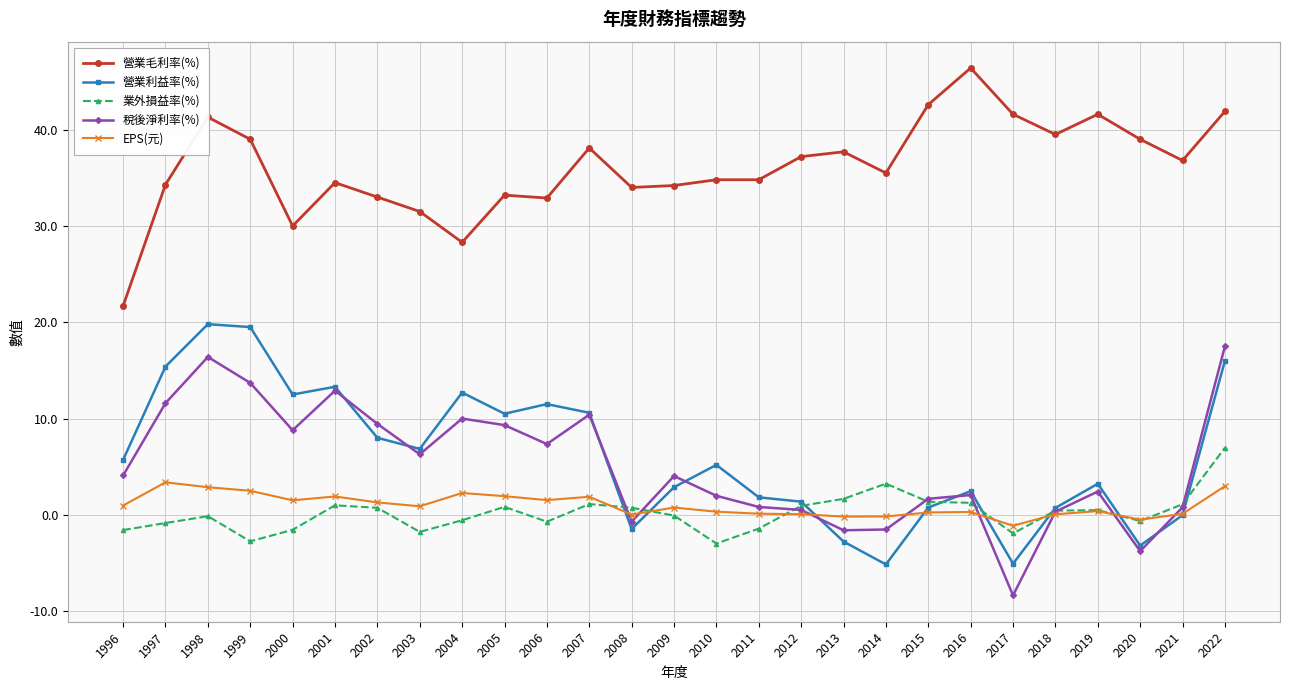

True or false: EPS(元) and 營業毛利率(%) intersect in this chart.

False